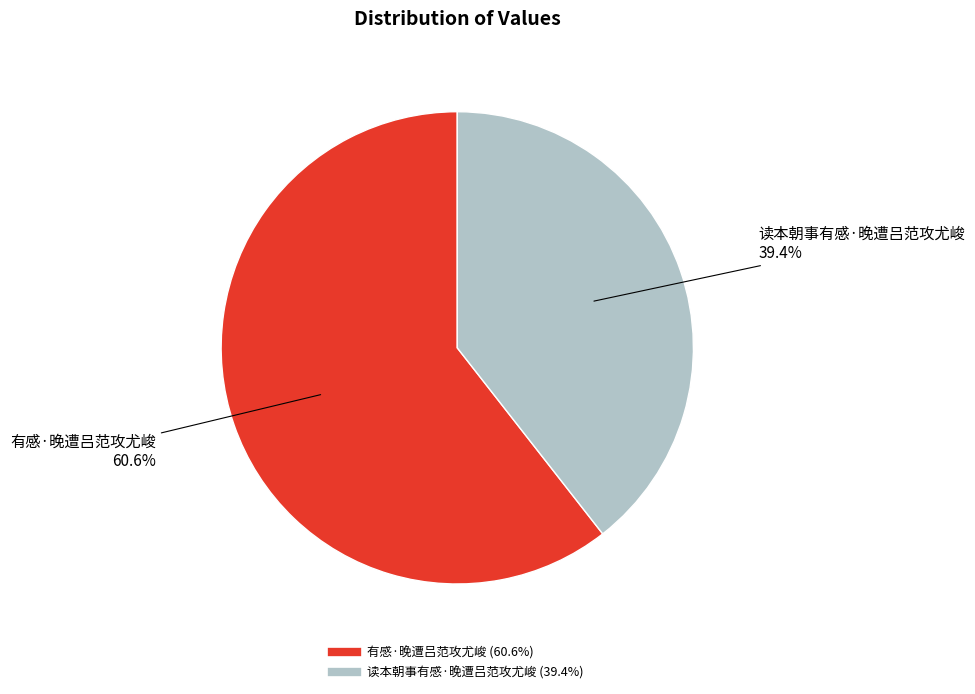

To the nearest percent, what portion does 读本朝事有感·晚遭吕范攻尤峻 represent?

39%